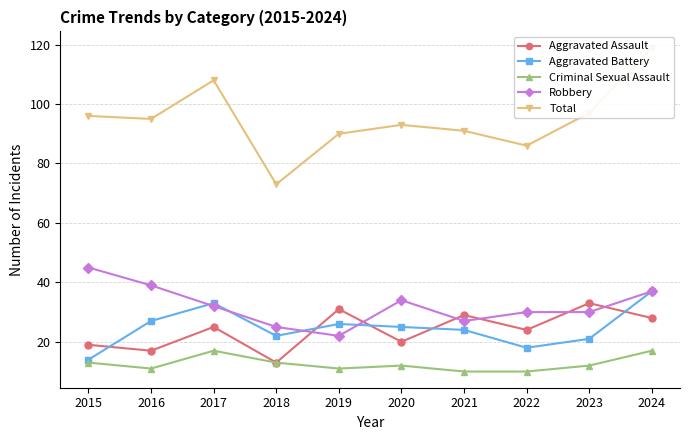

What is the sum of all Aggravated Battery values?

247